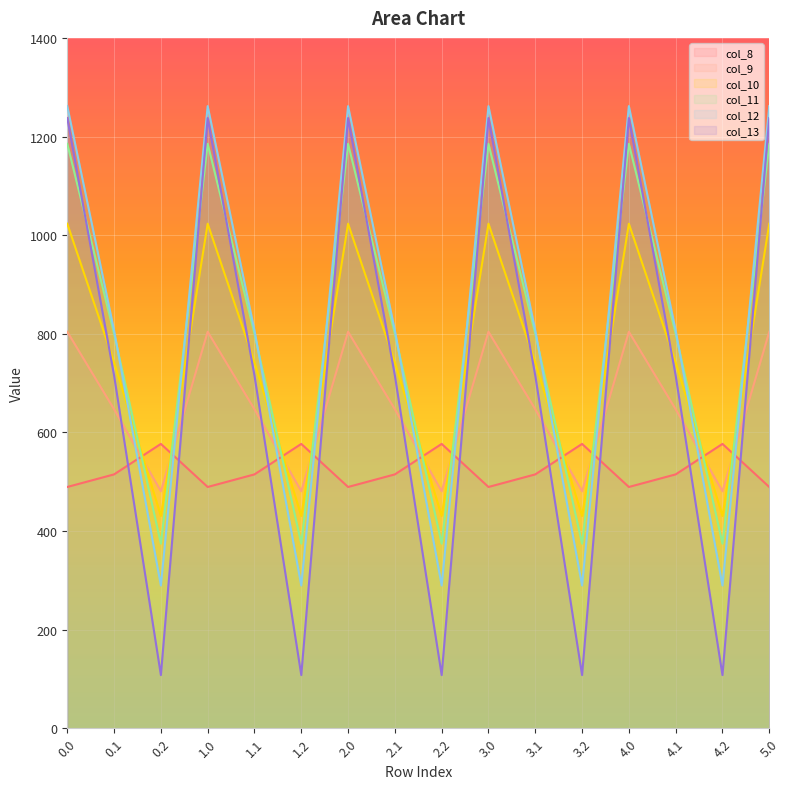

At how many categories does at least one series exceed 244?

16